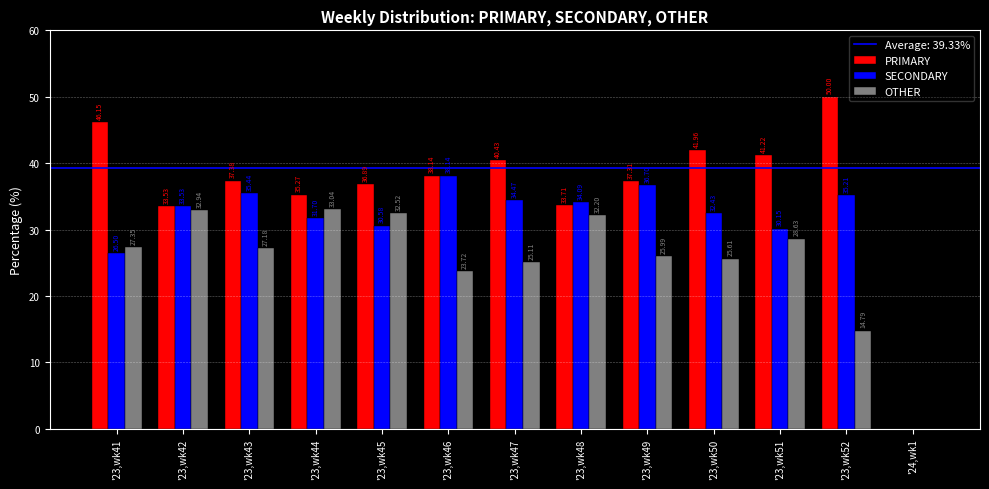

Which series changed the most between '23,wk43 and '23,wk52?

PRIMARY